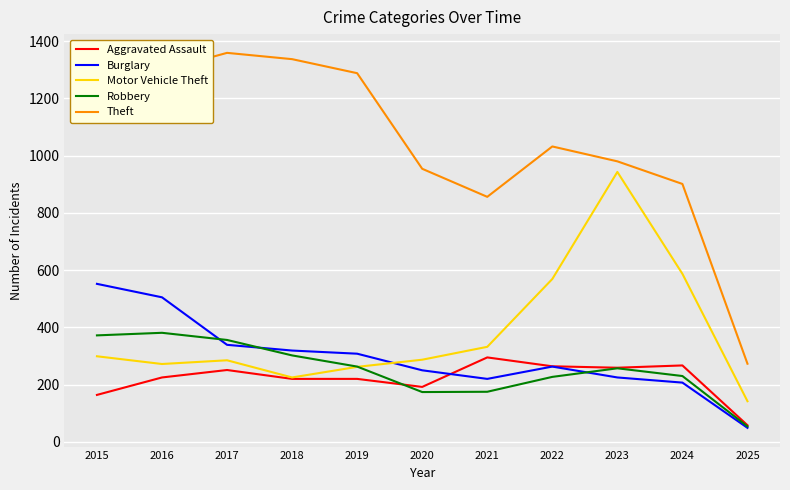

What is the difference between the highest and lowest values at 2019?

1068